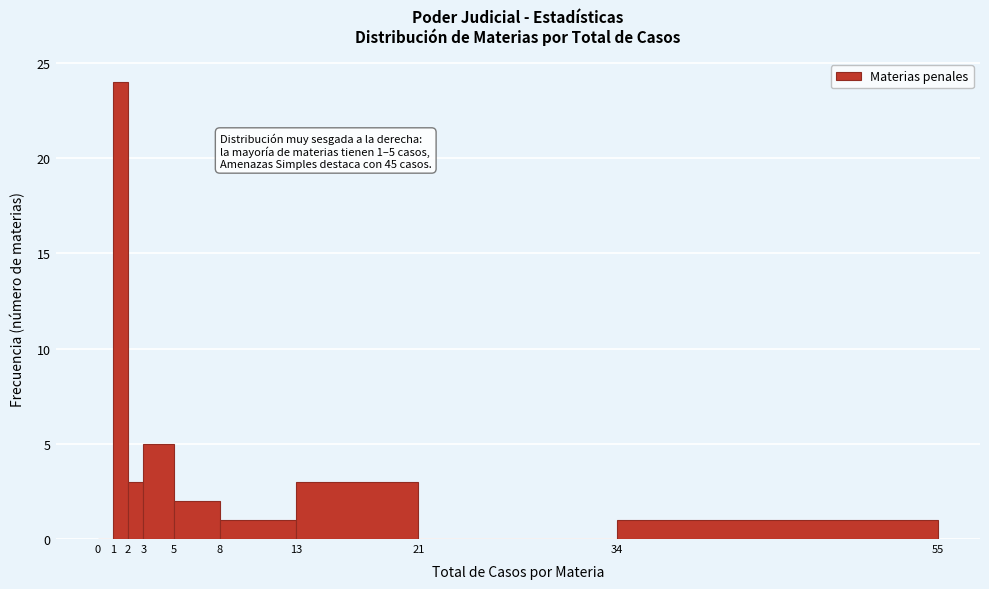

Which range on the x-axis has the tallest bar?

1 to 2